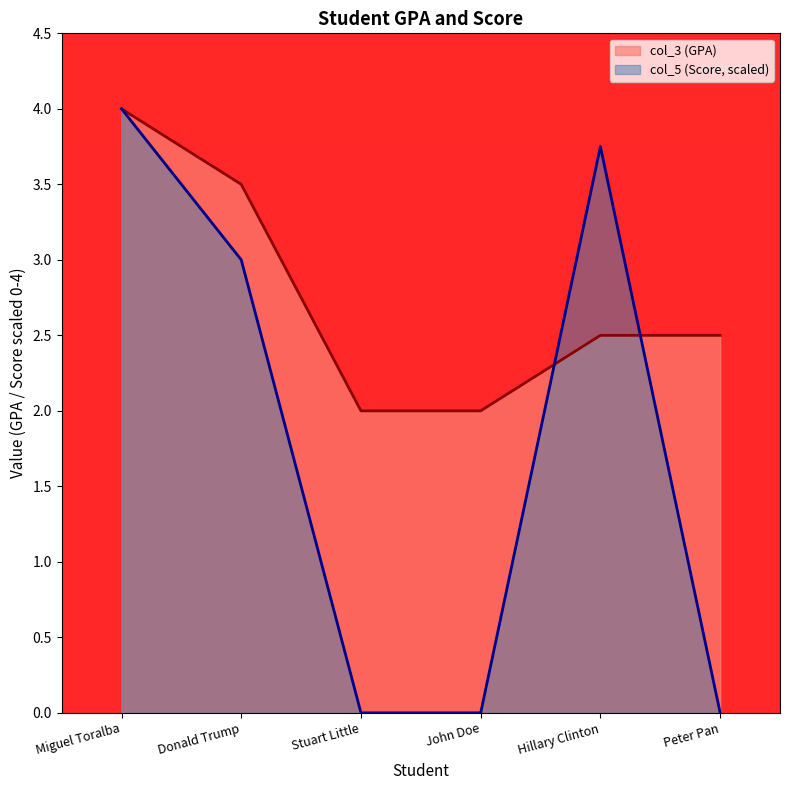

Reading right to left, extract all data points from this chart.

col_3 (GPA): 2.5	2.5	2.0	2.0	3.5	4.0
col_5 (Score): 0.0	3.8	0.0	0.0	3.0	4.0